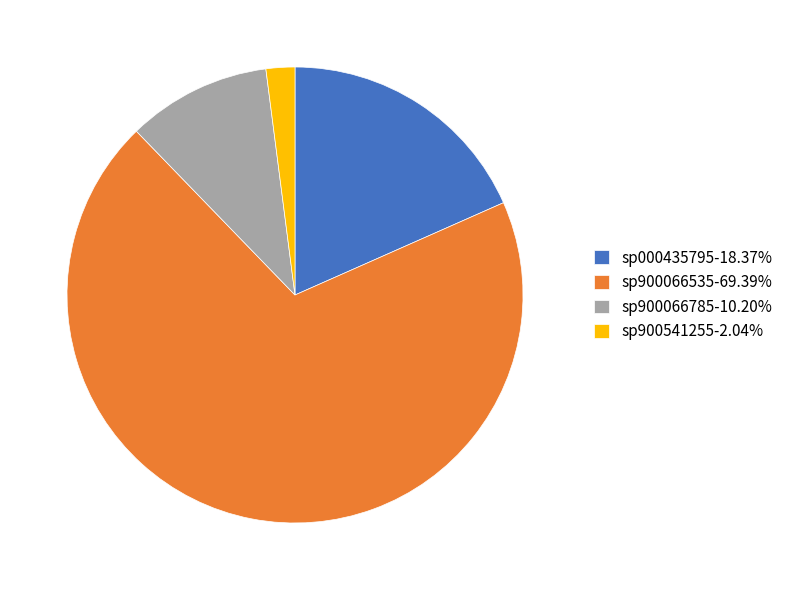

Is the sum of sp900541255-2.04% and sp900066785-10.20% greater than half?

No